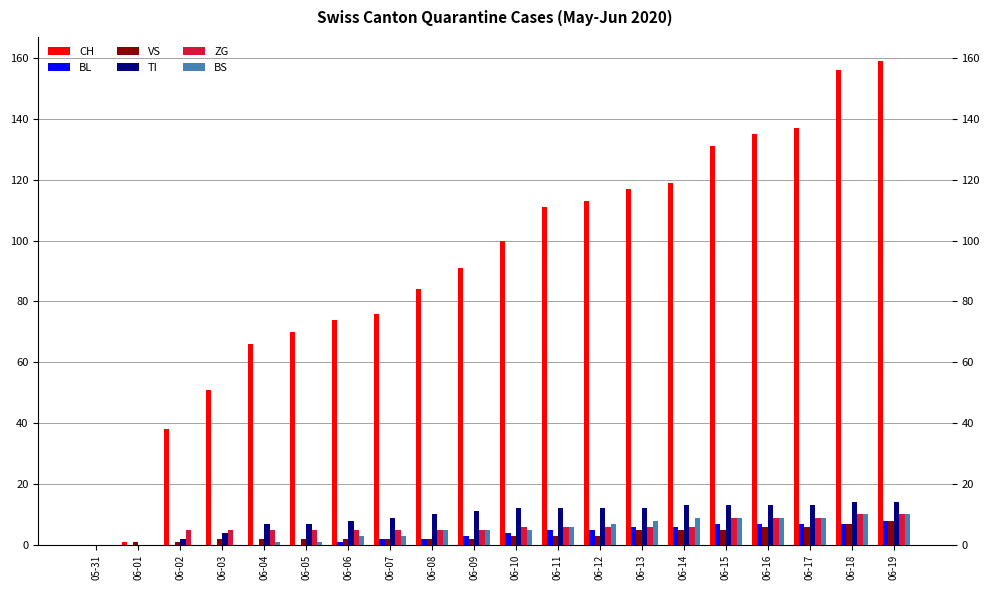

Reading right to left, list all the values displayed in this chart.

CH: 06-19=159	06-18=156	06-17=137	06-16=135	06-15=131	06-14=119	06-13=117	06-12=113	06-11=111	06-10=100	06-09=91	06-08=84	06-07=76	06-06=74	06-05=70	06-04=66	06-03=51	06-02=38	06-01=1	05-31=0
BL: 06-19=8	06-18=7	06-17=7	06-16=7	06-15=7	06-14=6	06-13=6	06-12=5	06-11=5	06-10=4	06-09=3	06-08=2	06-07=2	06-06=1	06-05=0	06-04=0	06-03=0	06-02=0	06-01=0	05-31=0
VS: 06-19=8	06-18=7	06-17=6	06-16=6	06-15=5	06-14=5	06-13=5	06-12=3	06-11=3	06-10=3	06-09=2	06-08=2	06-07=2	06-06=2	06-05=2	06-04=2	06-03=2	06-02=1	06-01=1	05-31=0
TI: 06-19=14	06-18=14	06-17=13	06-16=13	06-15=13	06-14=13	06-13=12	06-12=12	06-11=12	06-10=12	06-09=11	06-08=10	06-07=9	06-06=8	06-05=7	06-04=7	06-03=4	06-02=2	06-01=0	05-31=0
ZG: 06-19=10	06-18=10	06-17=9	06-16=9	06-15=9	06-14=6	06-13=6	06-12=6	06-11=6	06-10=6	06-09=5	06-08=5	06-07=5	06-06=5	06-05=5	06-04=5	06-03=5	06-02=5	06-01=0	05-31=0
BS: 06-19=10	06-18=10	06-17=9	06-16=9	06-15=9	06-14=9	06-13=8	06-12=7	06-11=6	06-10=5	06-09=5	06-08=5	06-07=3	06-06=3	06-05=1	06-04=1	06-03=0	06-02=0	06-01=0	05-31=0